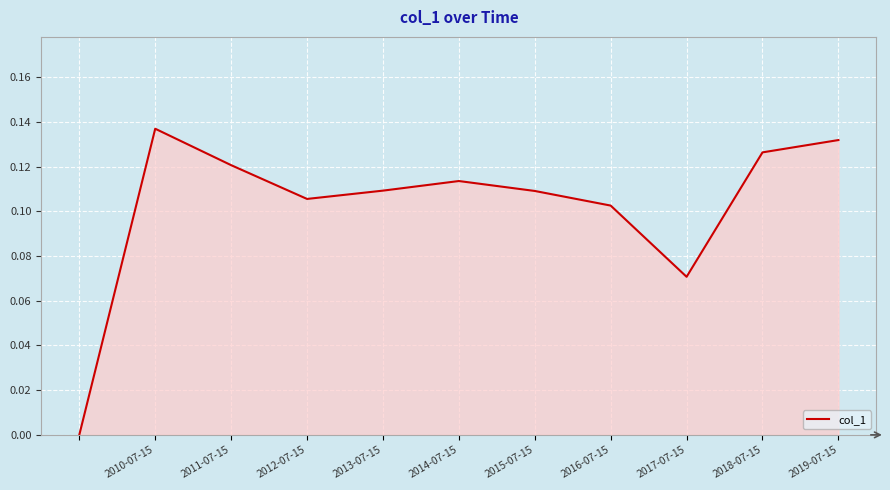

What is the difference between the maximum and second lowest values?

0.1